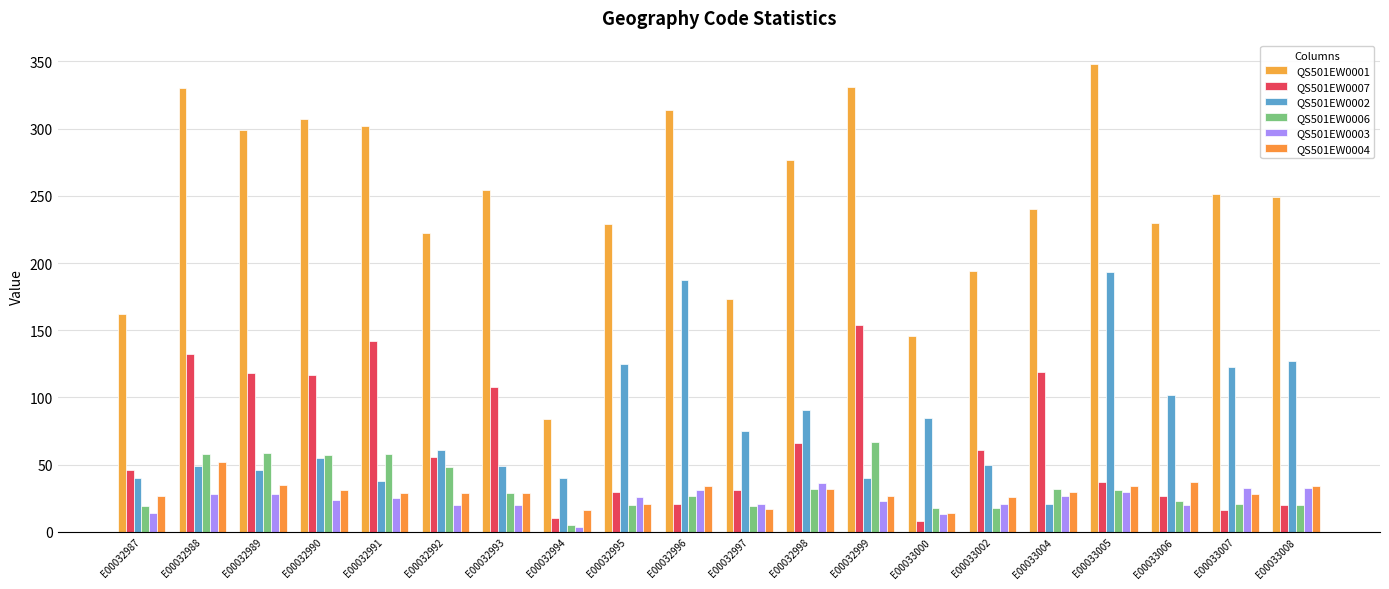

Which category has the highest value in the QS501EW0007 series?

E00032999